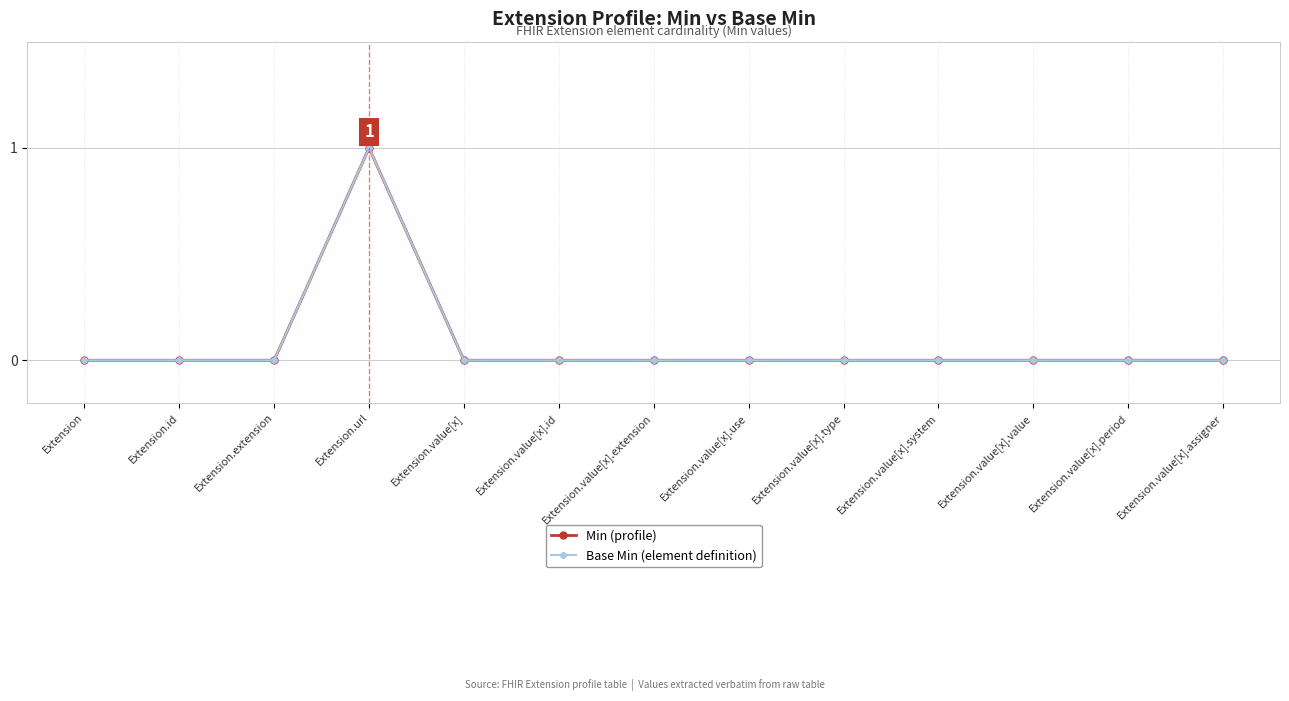

Reading right to left, transcribe all the data shown in this chart.

Min (profile): Extension.value[x].assigner=0	Extension.value[x].period=0	Extension.value[x].value=0	Extension.value[x].system=0	Extension.value[x].type=0	Extension.value[x].use=0	Extension.value[x].extension=0	Extension.value[x].id=0	Extension.value[x]=0	Extension.url=1	Extension.extension=0	Extension.id=0	Extension=0
Base Min (element definition): Extension.value[x].assigner=0	Extension.value[x].period=0	Extension.value[x].value=0	Extension.value[x].system=0	Extension.value[x].type=0	Extension.value[x].use=0	Extension.value[x].extension=0	Extension.value[x].id=0	Extension.value[x]=0	Extension.url=1	Extension.extension=0	Extension.id=0	Extension=0